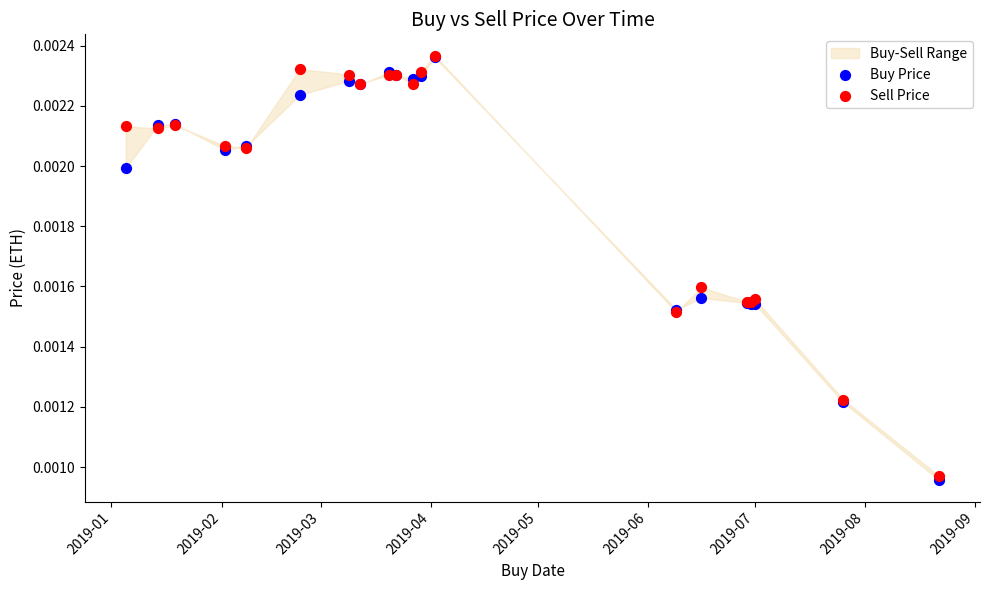

Which series has the largest Y range (max minus min)?

Buy Price